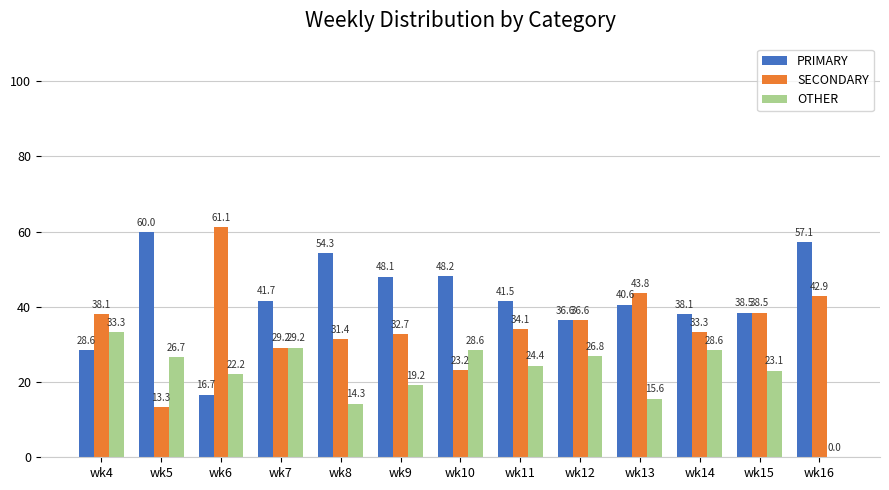

How many distinct data groups are displayed?

3